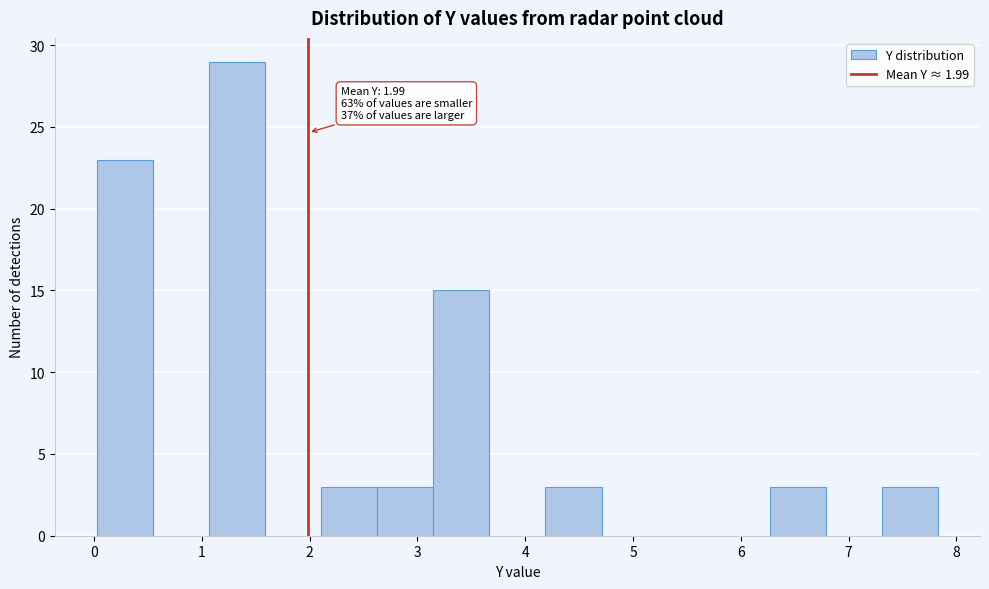

Which range on the x-axis has the tallest bar?

1.1 to 1.6